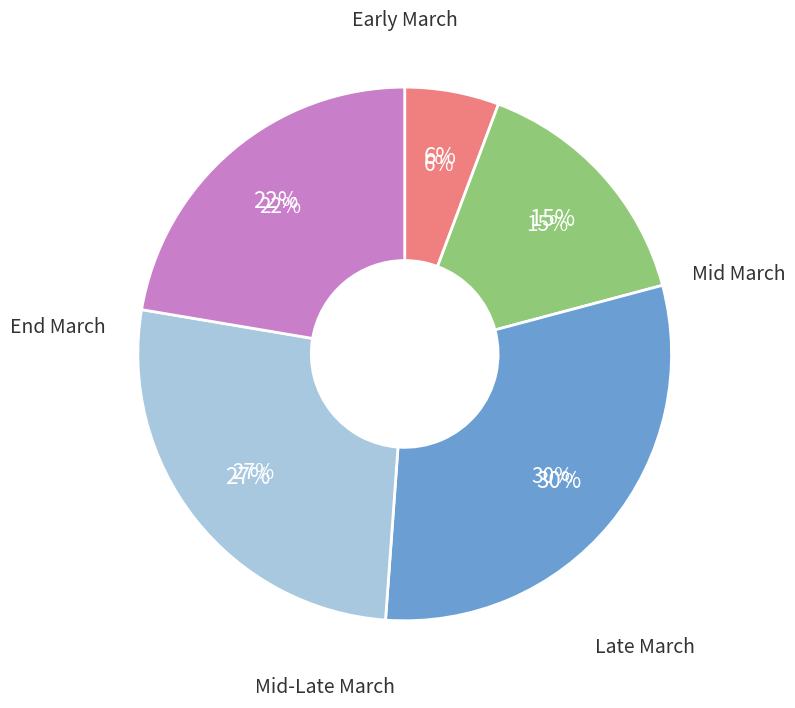

Do 2020-03-09 and 2020-03-21 together represent more than half of the pie?

No